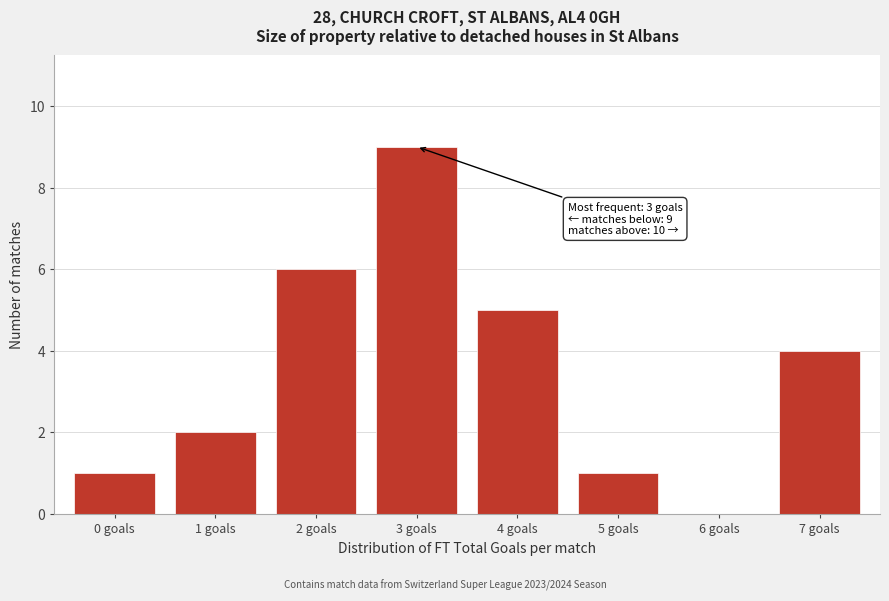

Reading left to right, extract all data points from this chart.

0 goals=1	1 goals=2	2 goals=6	3 goals=9	4 goals=5	5 goals=1	6 goals=0	7 goals=4